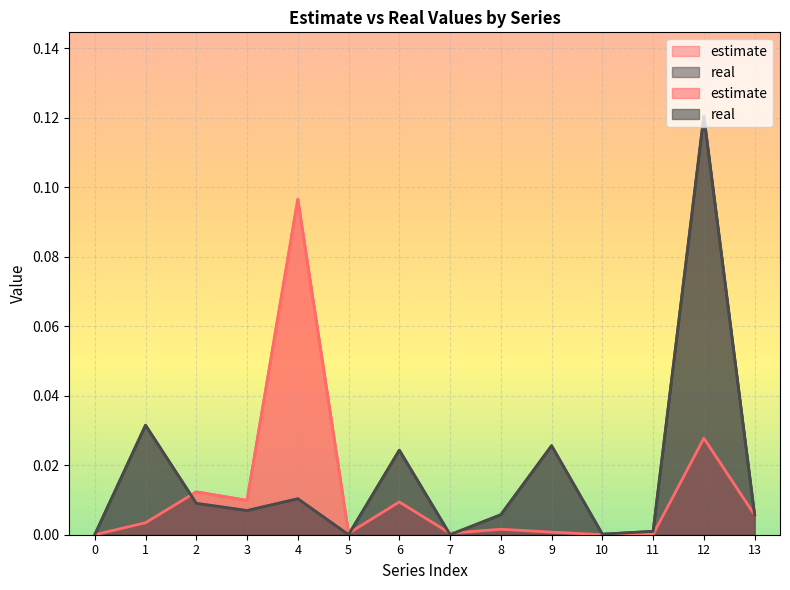

True or false: estimate has a value of 0.1 at 4.

True